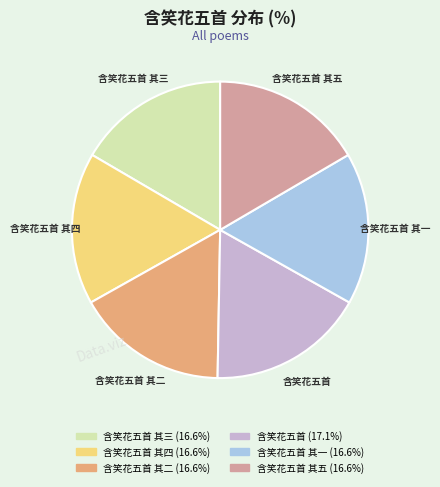

Is there a majority slice in this chart?

No